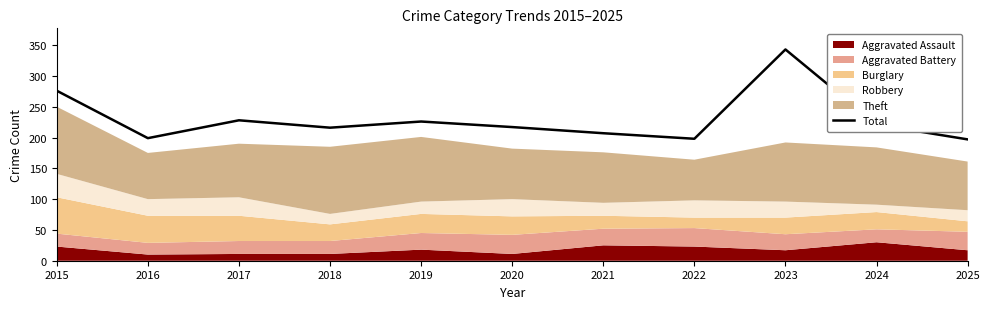

What is the ratio of the value at 2016 to the value at 2025?

1.0